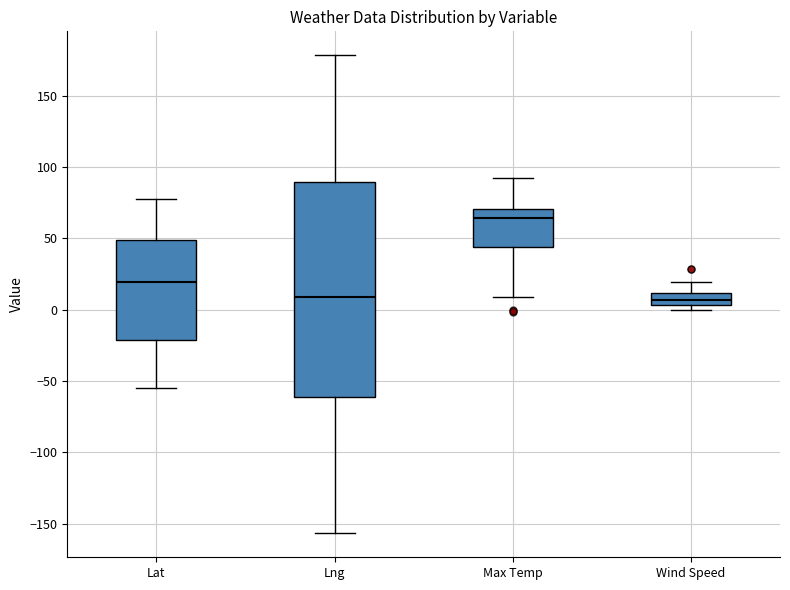

Where is the lower edge of the box for Lng on the y-axis? The values are not printed on the chart, so give them approximately, as read against the axis.

-60